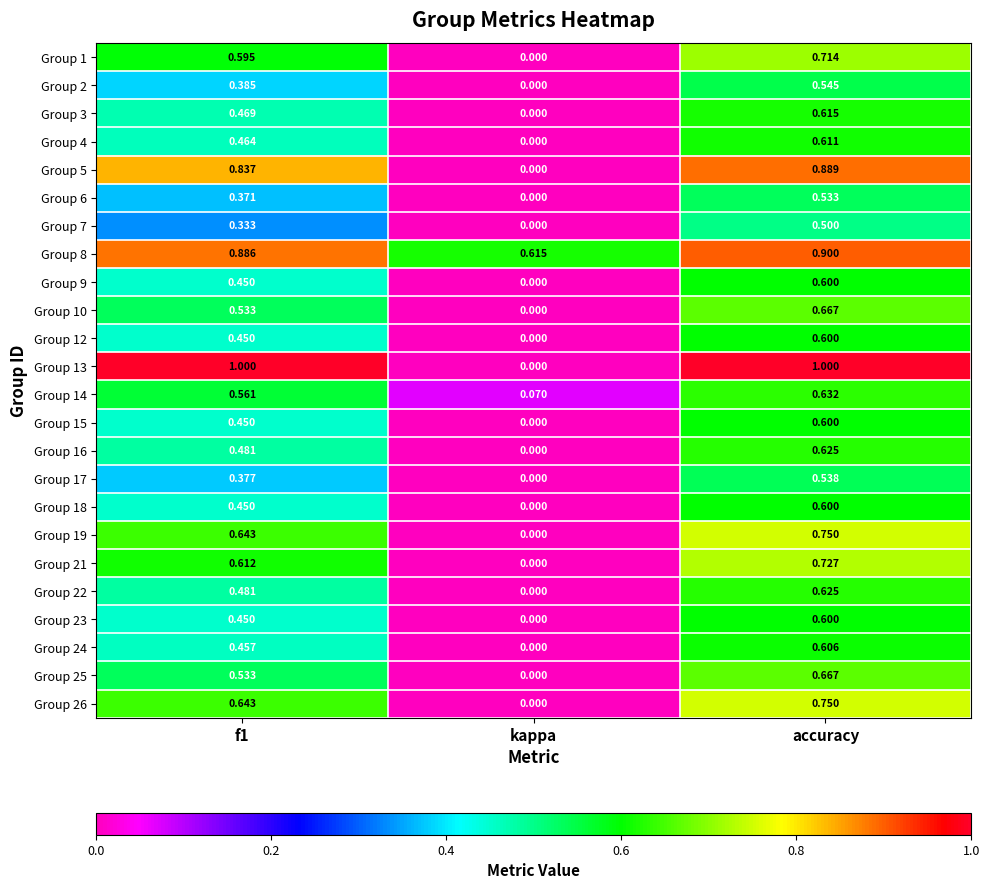

Where is Group 15 nearest to the value 0?

kappa